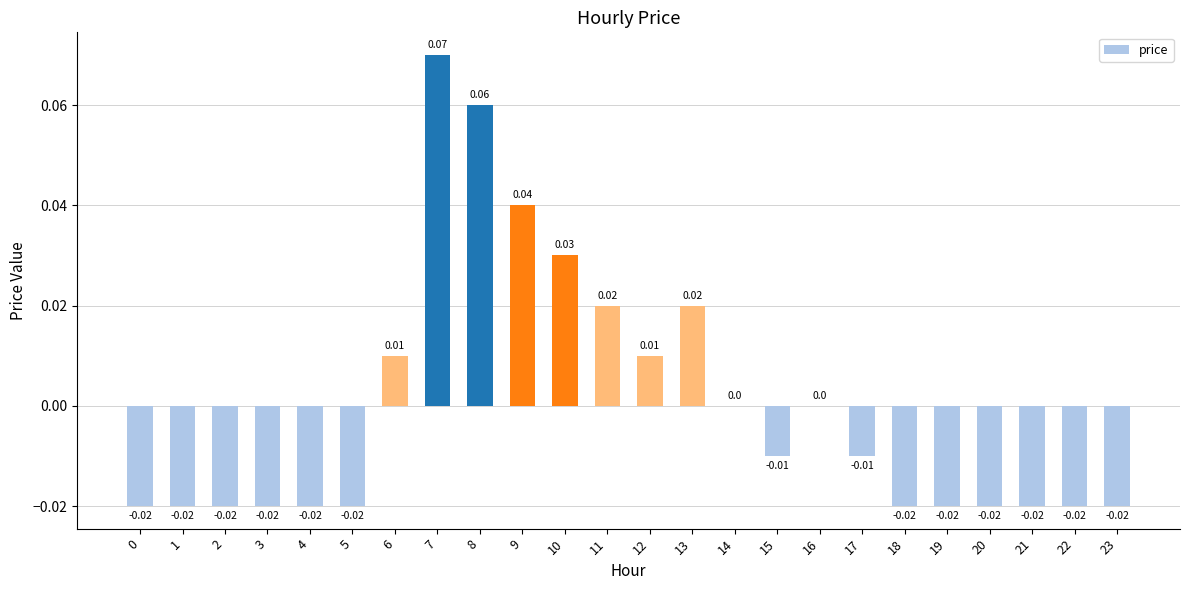

Which label corresponds to the largest value in the chart?

7